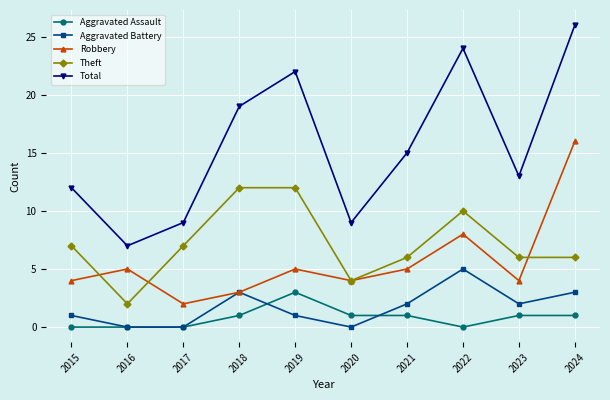

At which category is the sum across all series the highest?

2024